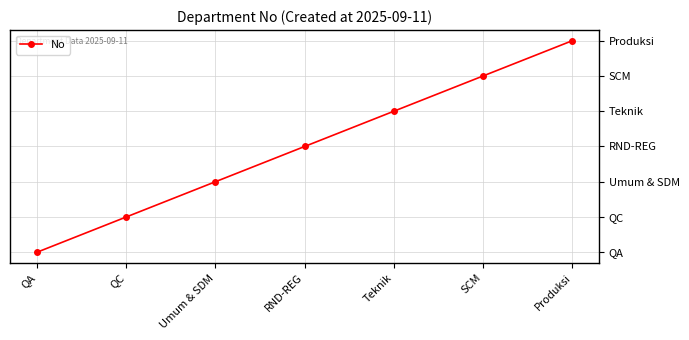

List the labels in order of value, largest first.

Produksi, SCM, Teknik, RND-REG, Umum & SDM, QC, QA